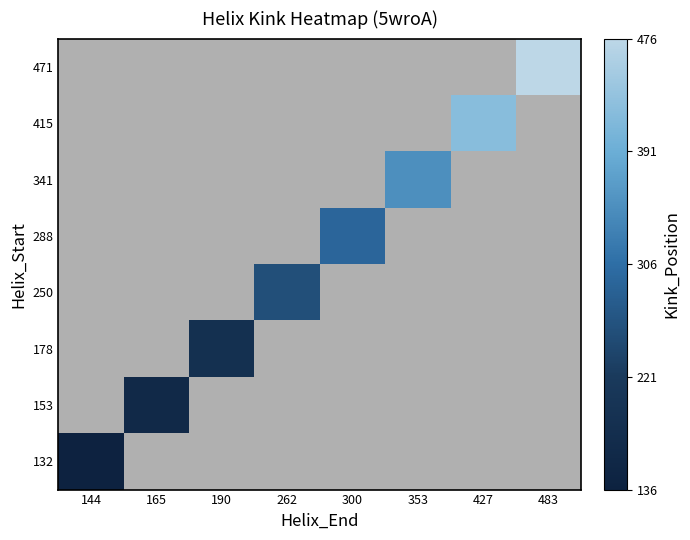

List the labels in order of 153 value, largest first.

144, 165, 190, 262, 300, 353, 427, 483